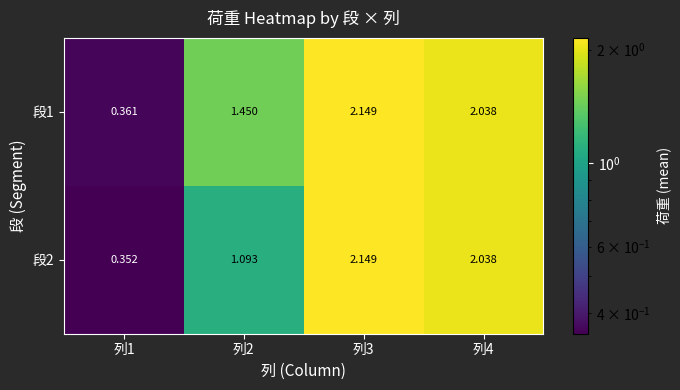

Is the value of 段1 at 列1 greater than the value of 段2 at 列2?

No